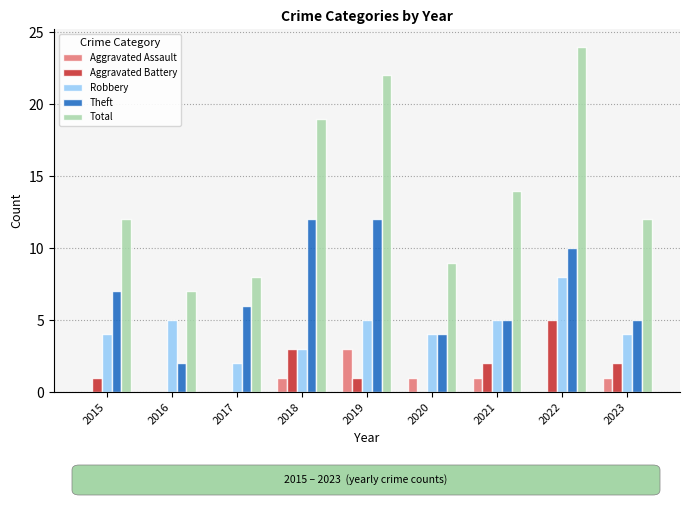

What is the average value of the Aggravated Battery series?

2